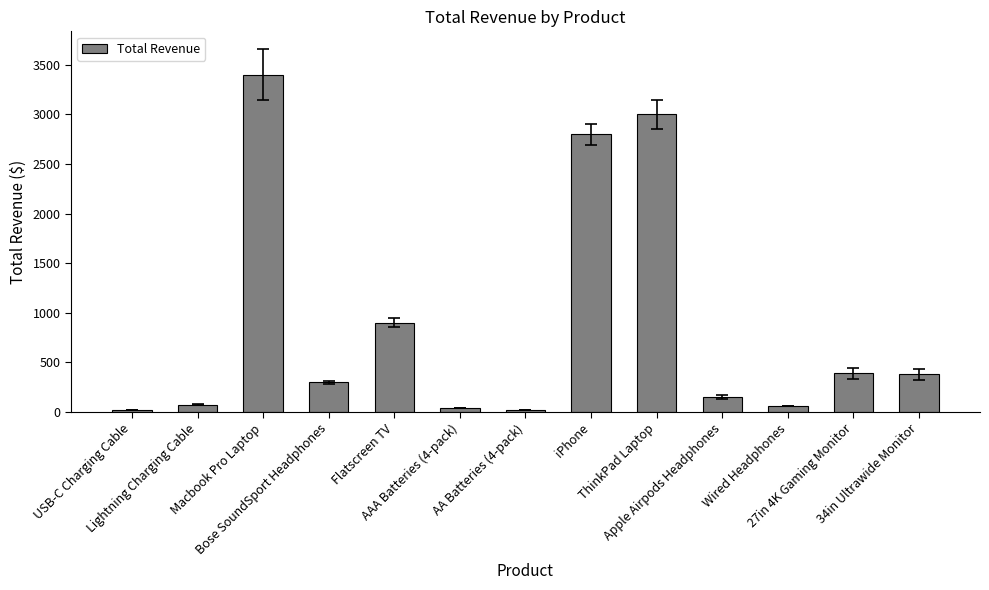

What is the difference between the second highest and minimum values?

2980.8